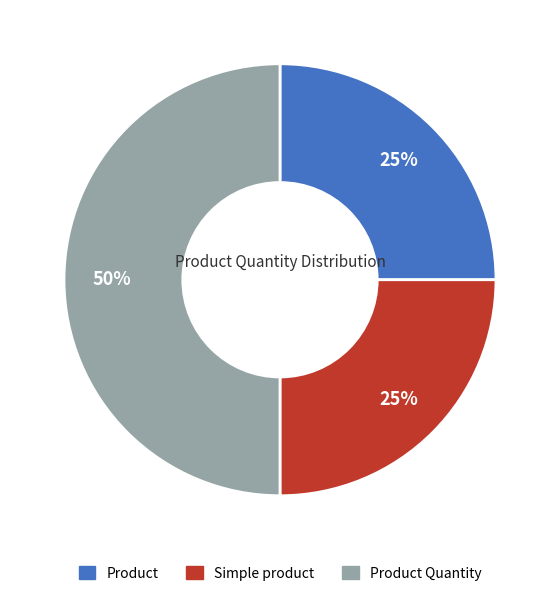

To the nearest percent, what is the difference between the largest and smallest slice percentages?

25%